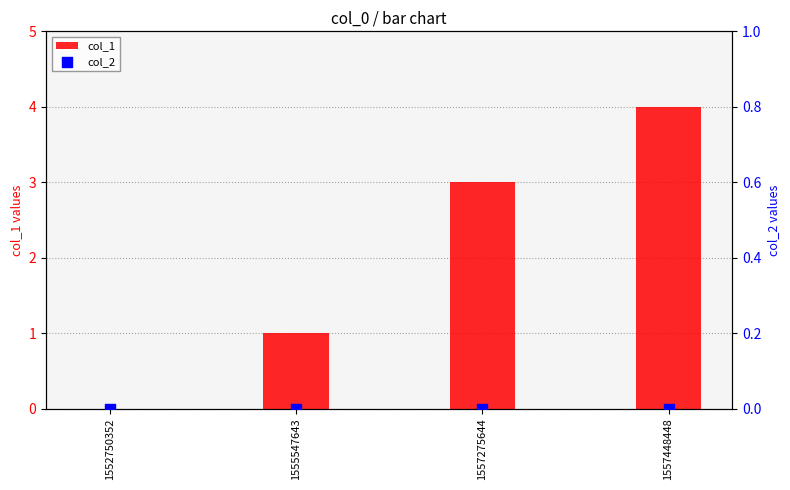

Which series has the widest spread of Y values?

col_1